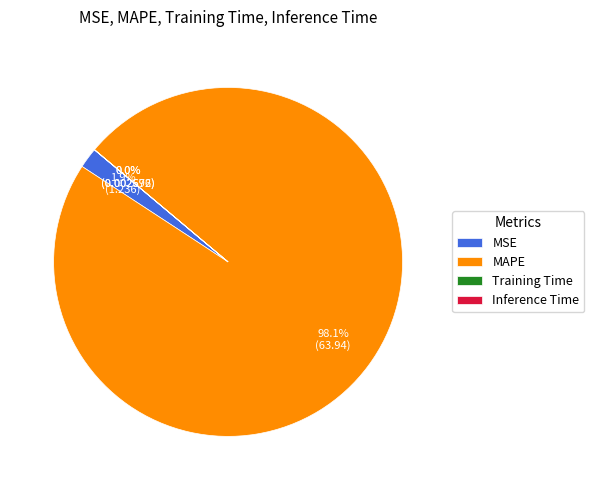

Which slice is the largest?

MAPE